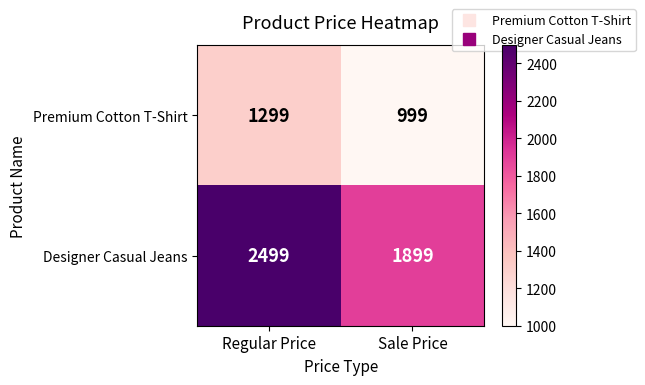

What is the sum of all Designer Casual Jeans values?

4398